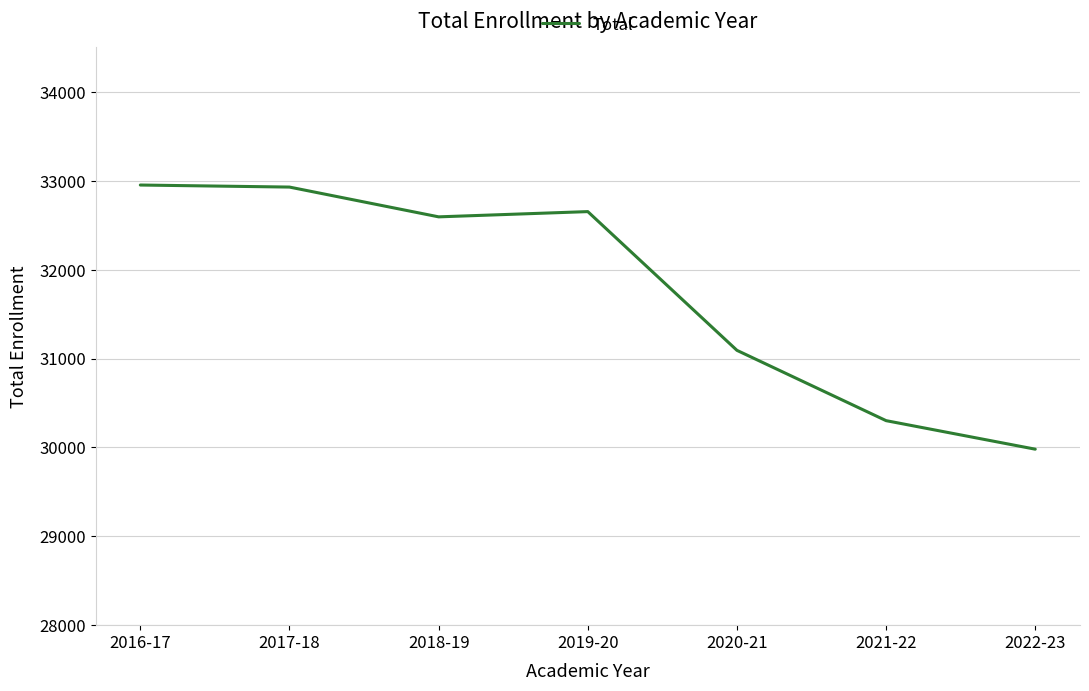

Approximately how many times larger is the value at 2021-22 compared to 2018-19?

0.9